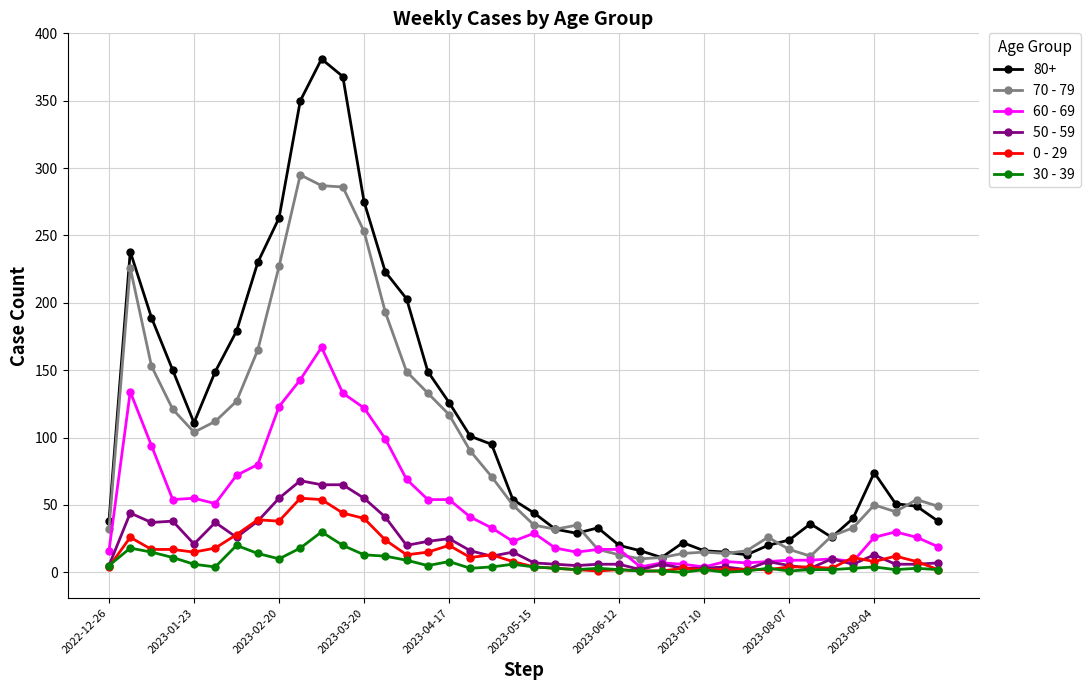

True or false: 70 - 79 and 30 - 39 intersect in this chart.

False